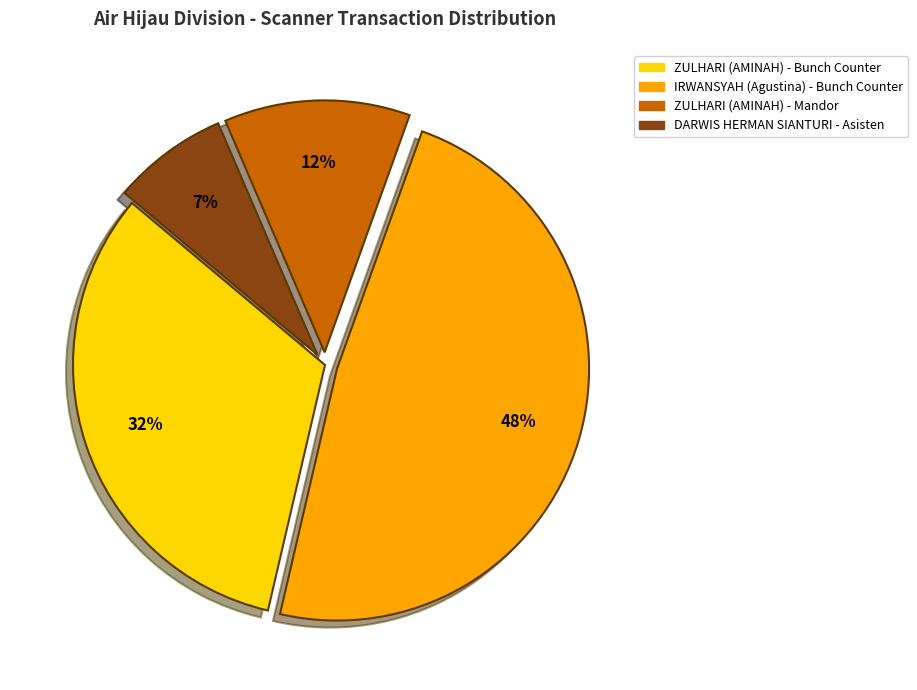

Is there any slice that represents more than half of the pie?

No